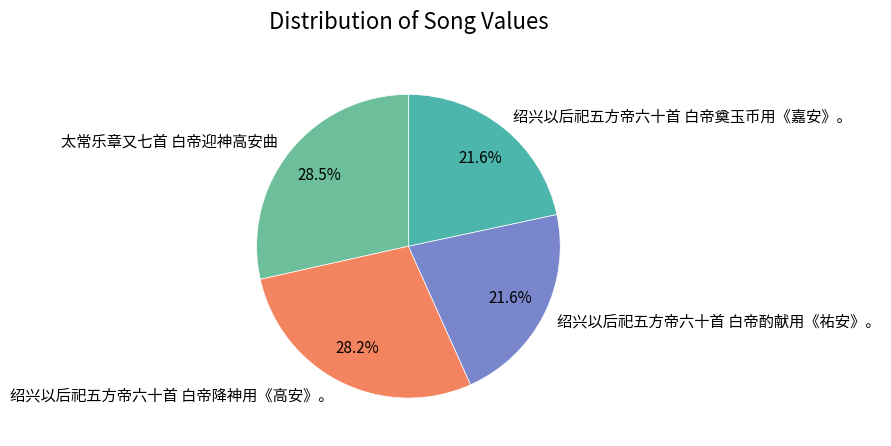

True or false: 绍兴以后祀五方帝六十首 白帝奠玉币用《嘉安》。 accounts for 32% of the total.

False